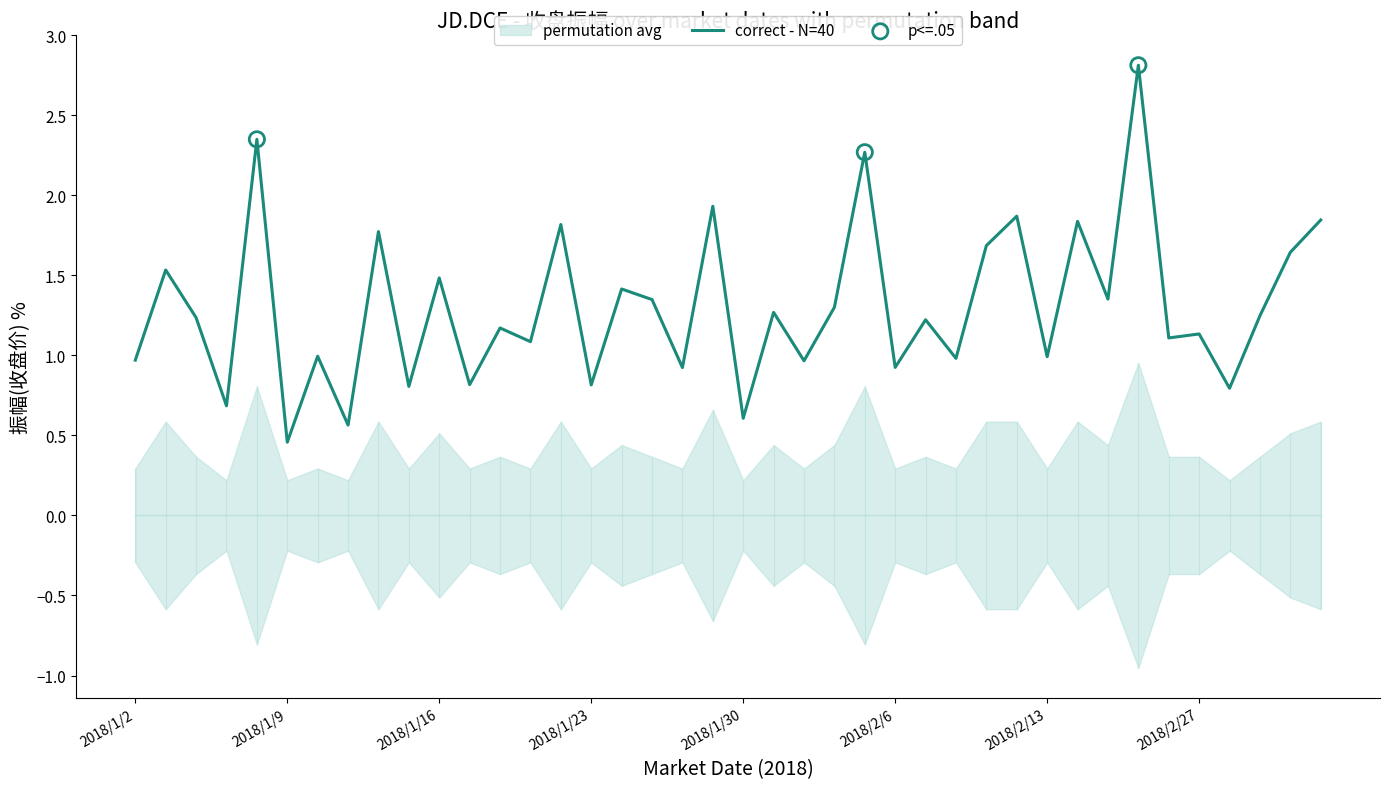

What is the ratio of the value at 2018/2/12 to the value at 2018/1/3?

1.2